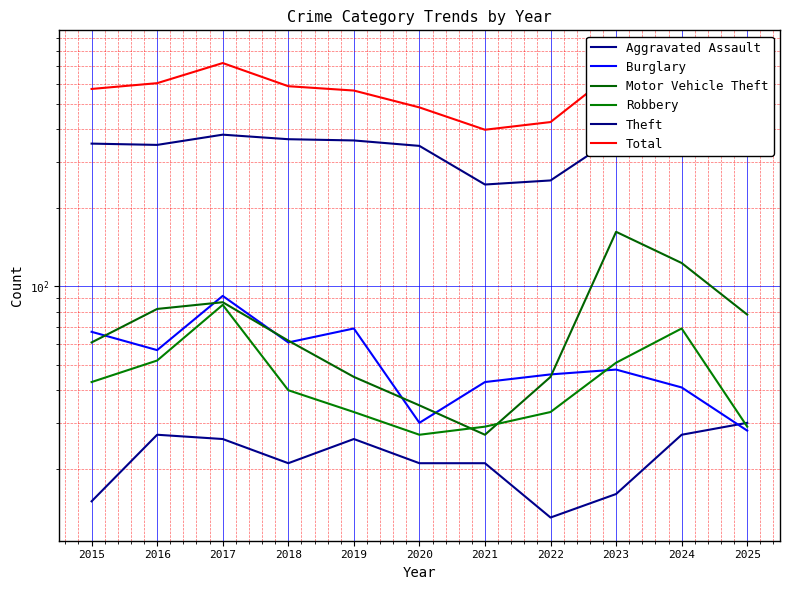

Is the value of Robbery at 2020 greater than the value of Theft at 2022?

No